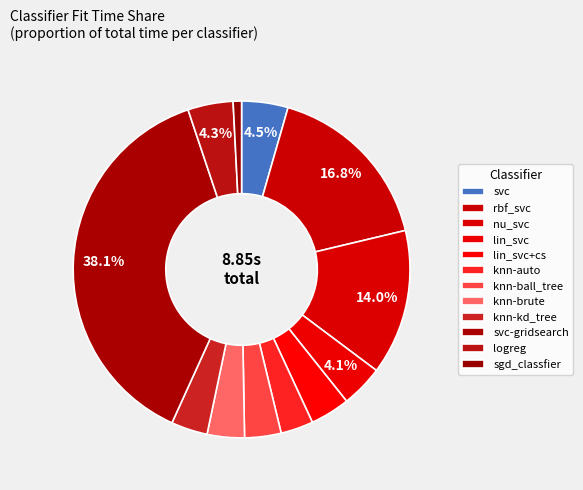

How many segments does this pie chart have?

12